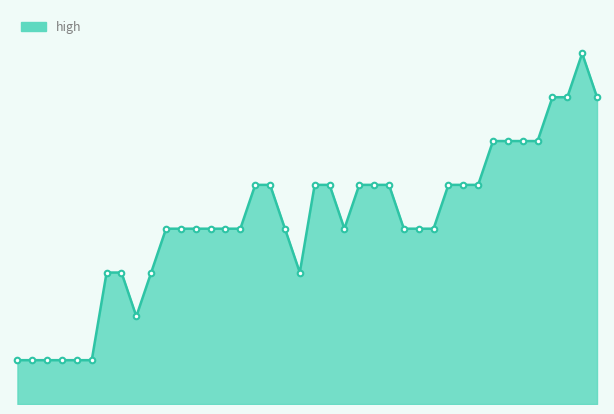

What is the label of the 26th point from the right?

2015-03-03